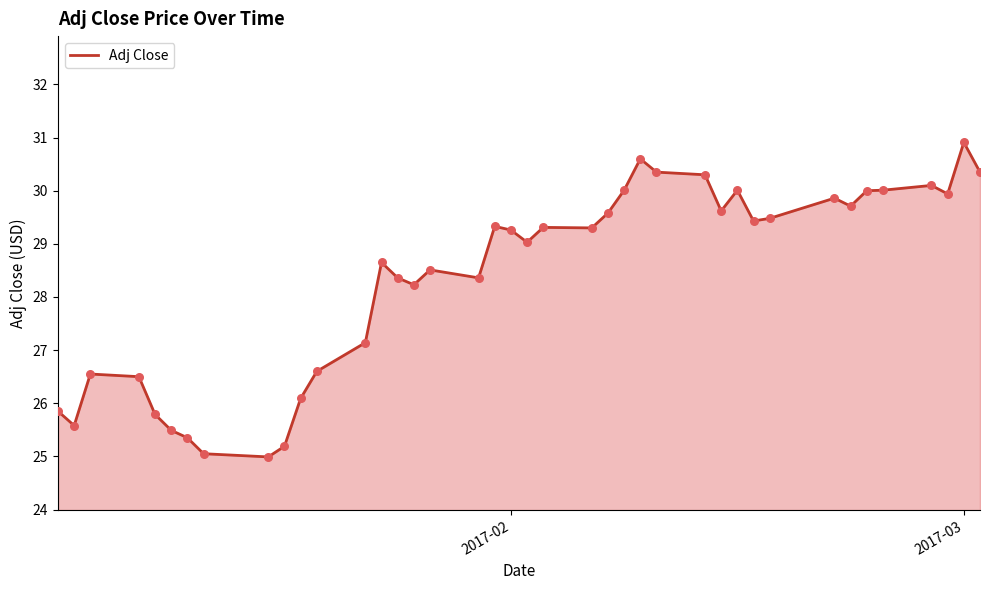

What is the minimum value shown in the chart?

25.0